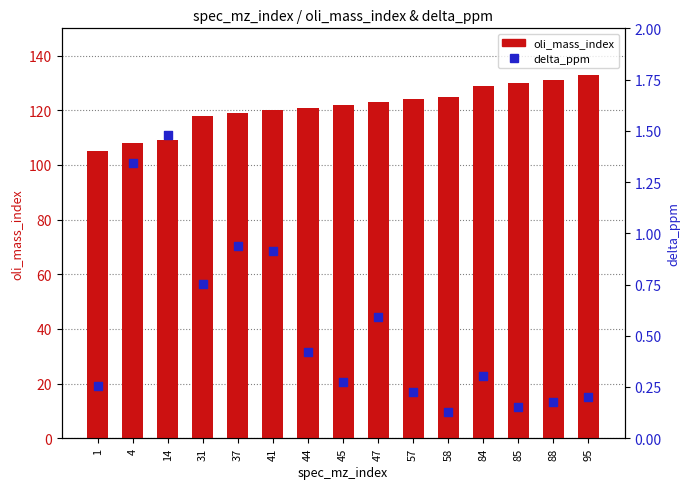

At how many categories does at least one series exceed 30?

15